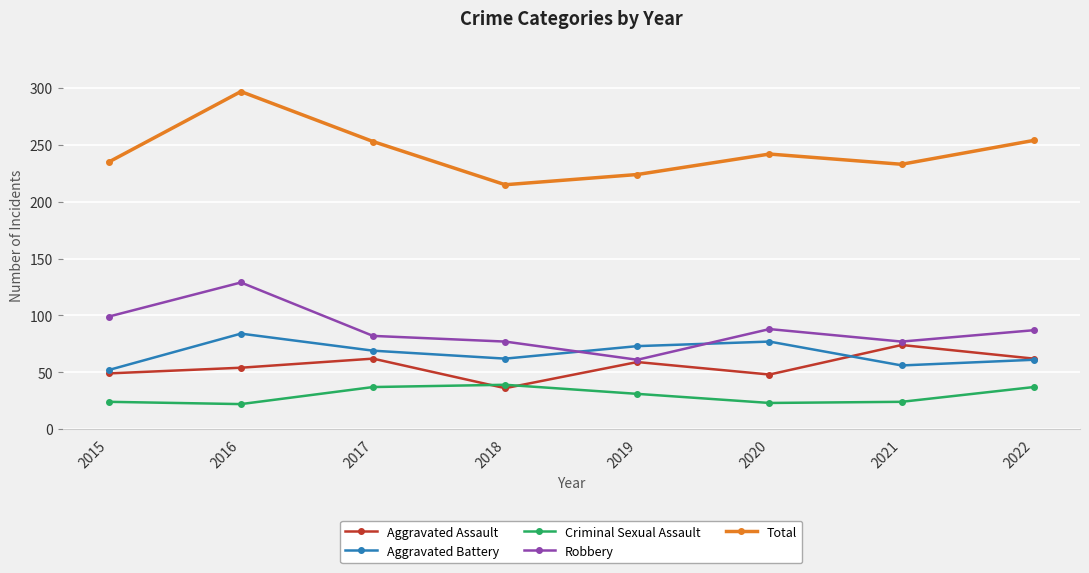

Is it true that Criminal Sexual Assault equals 39 at 2018?

True